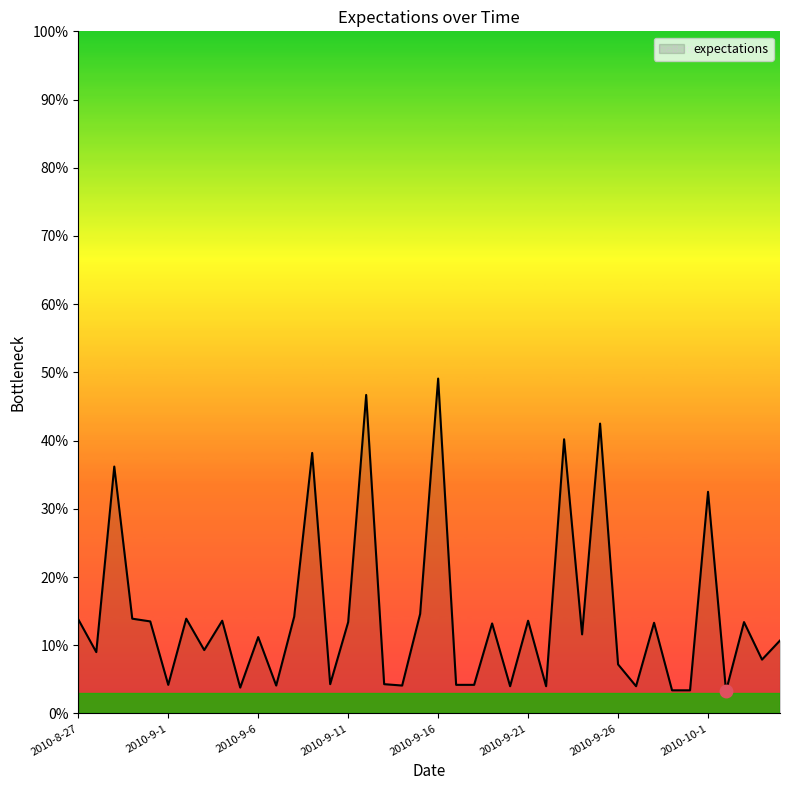

Reading right to left, list all the values displayed in this chart.

2010-10-5=0.1	2010-10-4=0.1	2010-10-3=0.1	2010-10-2=0.0	2010-10-1=0.3	2010-9-30=0.0	2010-9-29=0.0	2010-9-28=0.1	2010-9-27=0.0	2010-9-26=0.1	2010-9-25=0.4	2010-9-24=0.1	2010-9-23=0.4	2010-9-22=0.0	2010-9-21=0.1	2010-9-20=0.0	2010-9-19=0.1	2010-9-18=0.0	2010-9-17=0.0	2010-9-16=0.5	2010-9-15=0.1	2010-9-14=0.0	2010-9-13=0.0	2010-9-12=0.5	2010-9-11=0.1	2010-9-10=0.0	2010-9-9=0.4	2010-9-8=0.1	2010-9-7=0.0	2010-9-6=0.1	2010-9-5=0.0	2010-9-4=0.1	2010-9-3=0.1	2010-9-2=0.1	2010-9-1=0.0	2010-8-31=0.1	2010-8-30=0.1	2010-8-29=0.4	2010-8-28=0.1	2010-8-27=0.1